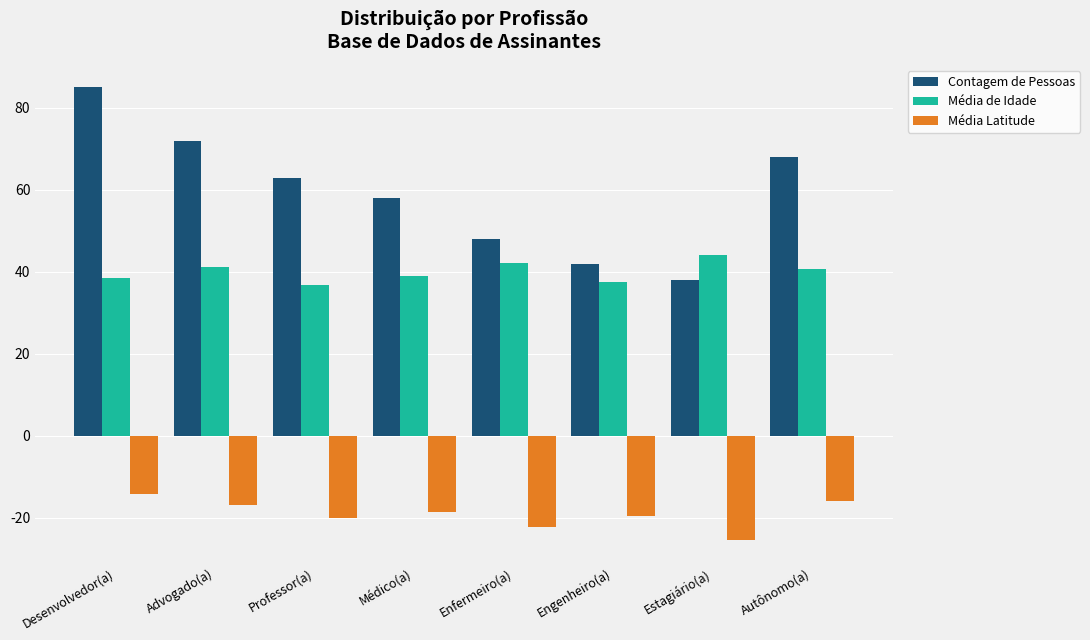

What is the label of the 6th bar from the left?

Engenheiro(a)